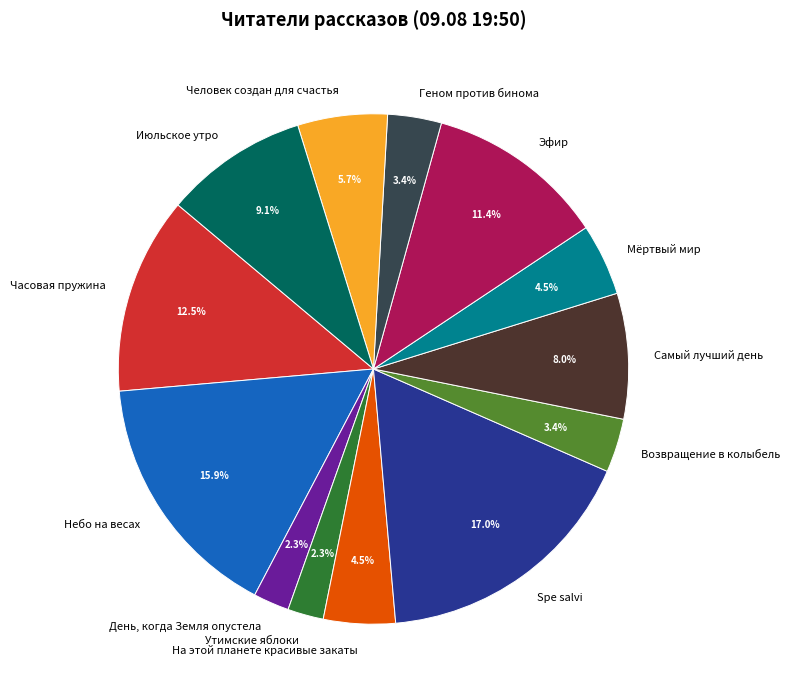

Which has a higher value, Эфир or Самый лучший день?

Эфир